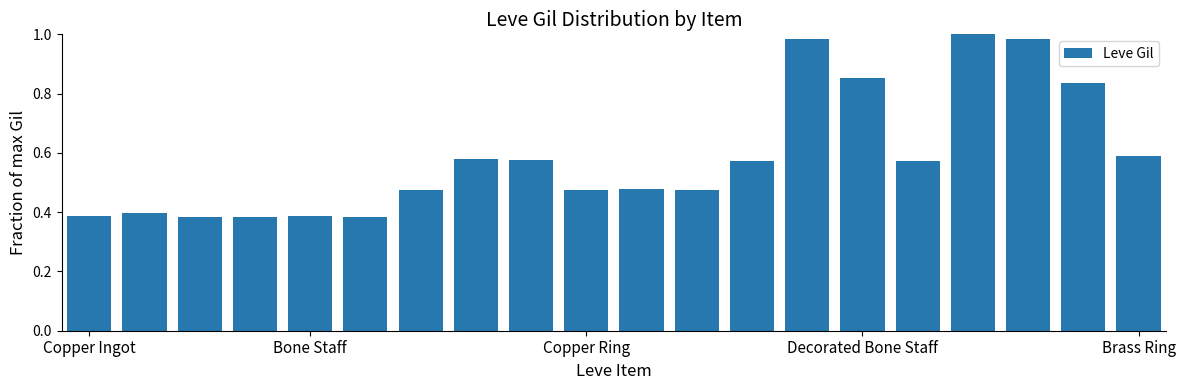

Are the bars grouped side by side (vs. stacked)?

No